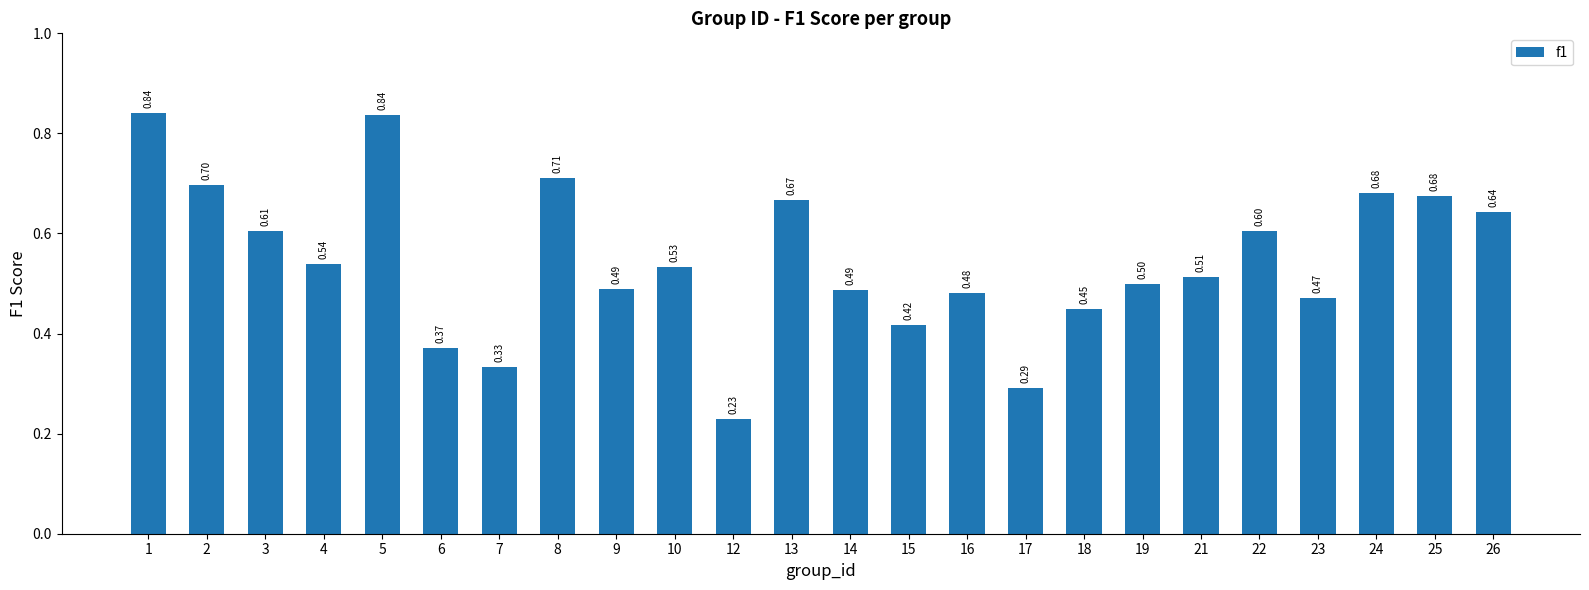

How many distinct data groups are displayed?

1